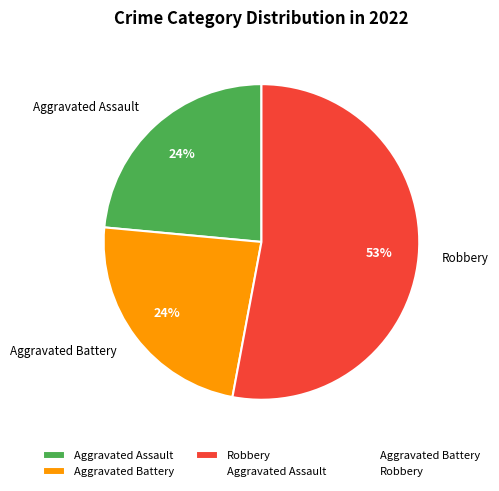

Which category has the biggest portion of the pie?

Robbery